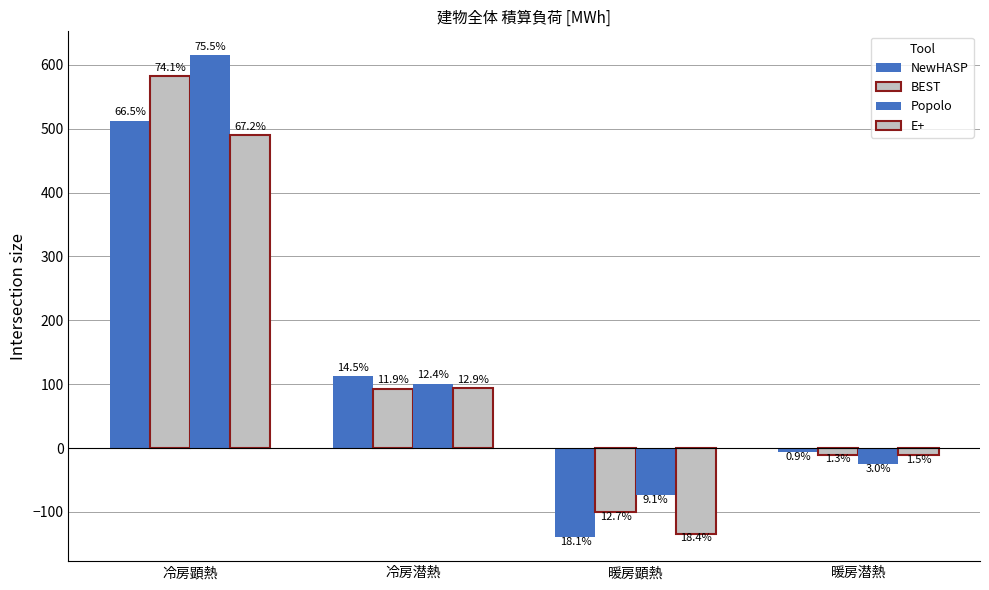

What is the spread (max minus min) of values at 冷房顕熱?

124.9